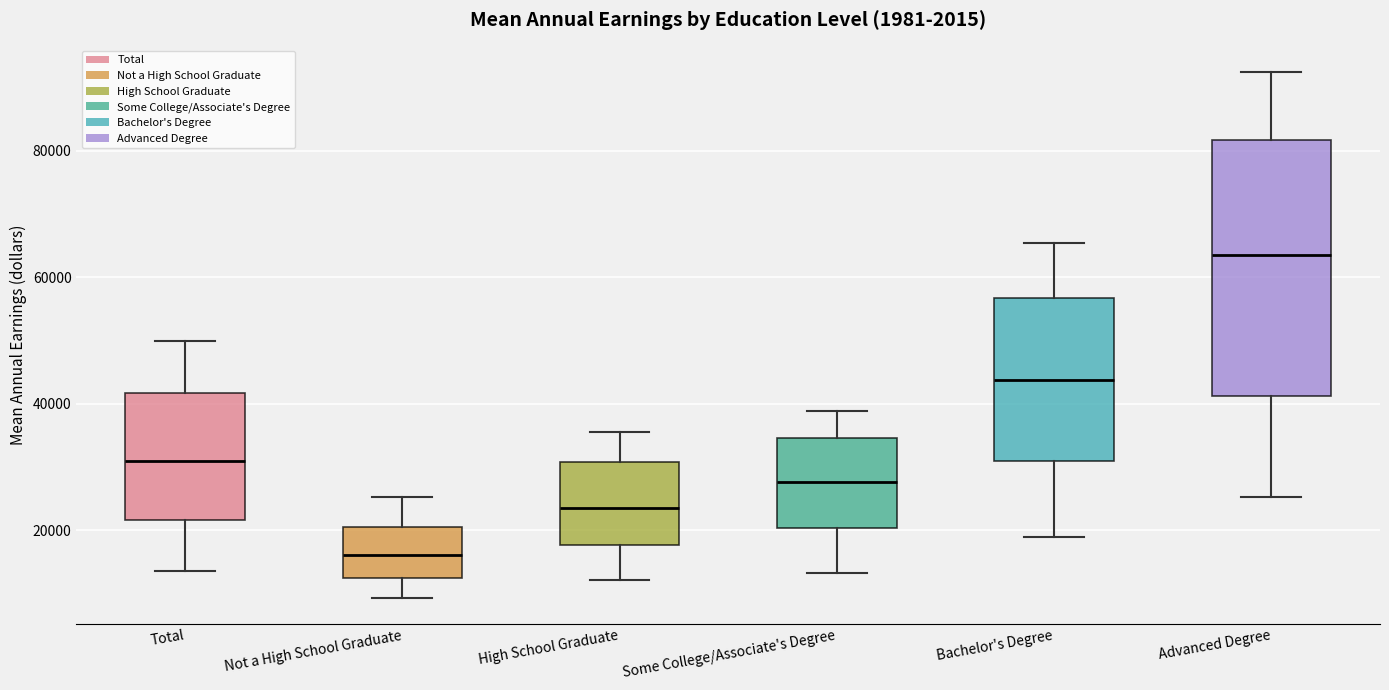

Which box has the lowest median line?

Not a High School Graduate